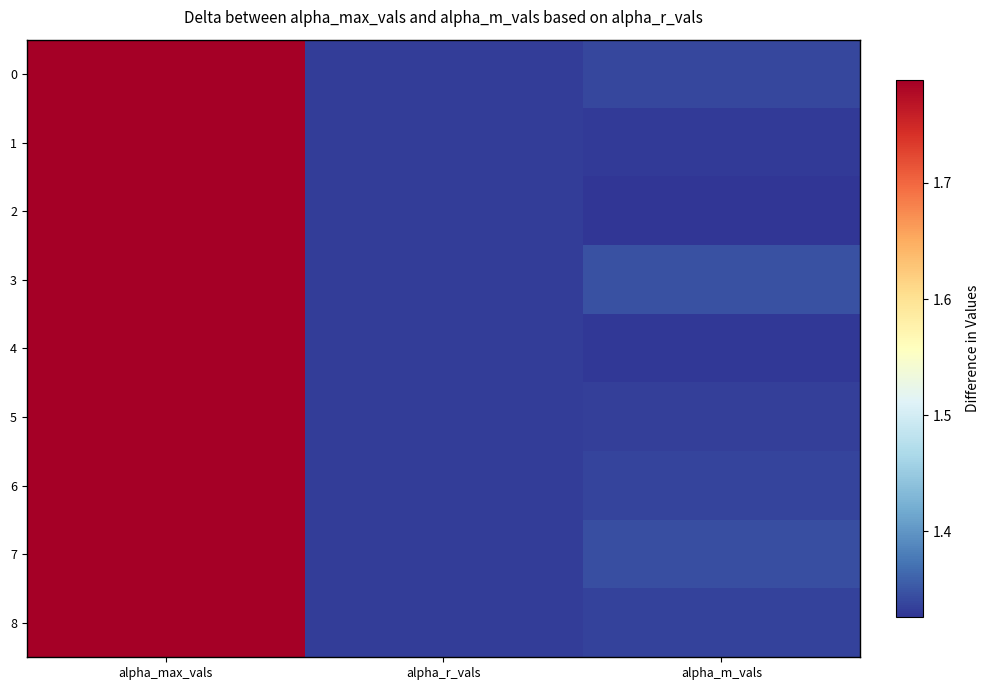

Between alpha_r_vals and alpha_m_vals, which is larger?

alpha_m_vals